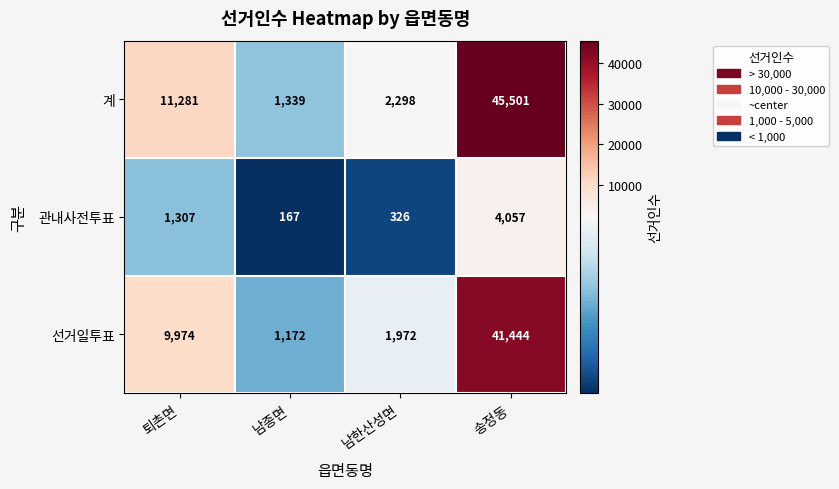

Where is 선거일투표 nearest to the value 21308?

퇴촌면